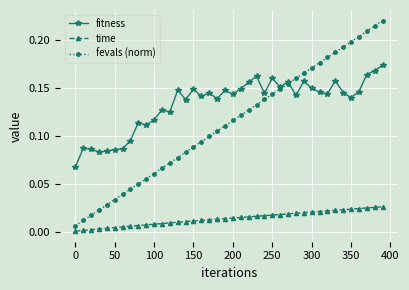

True or false: fitness and time cross at least once.

False